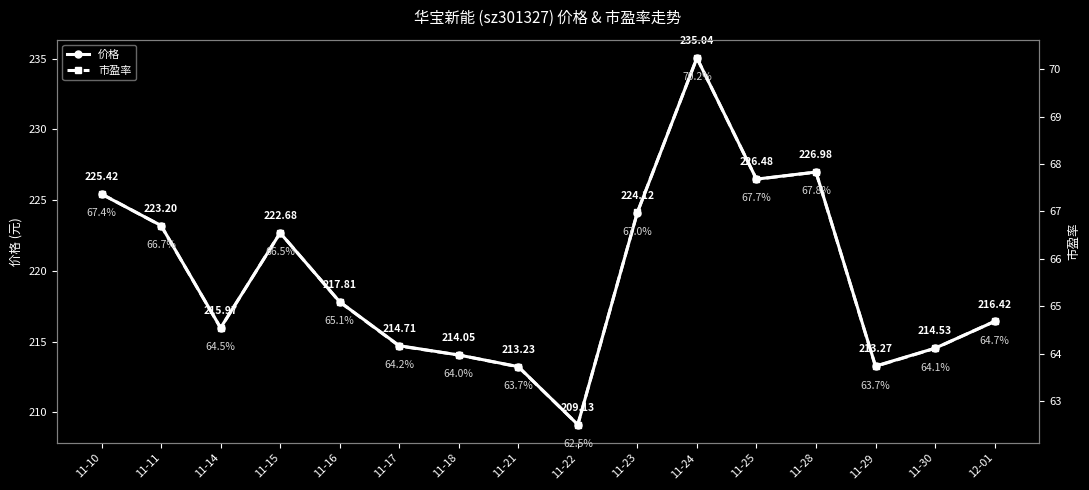

What is the sum of all 市盈率 values?

1049.8